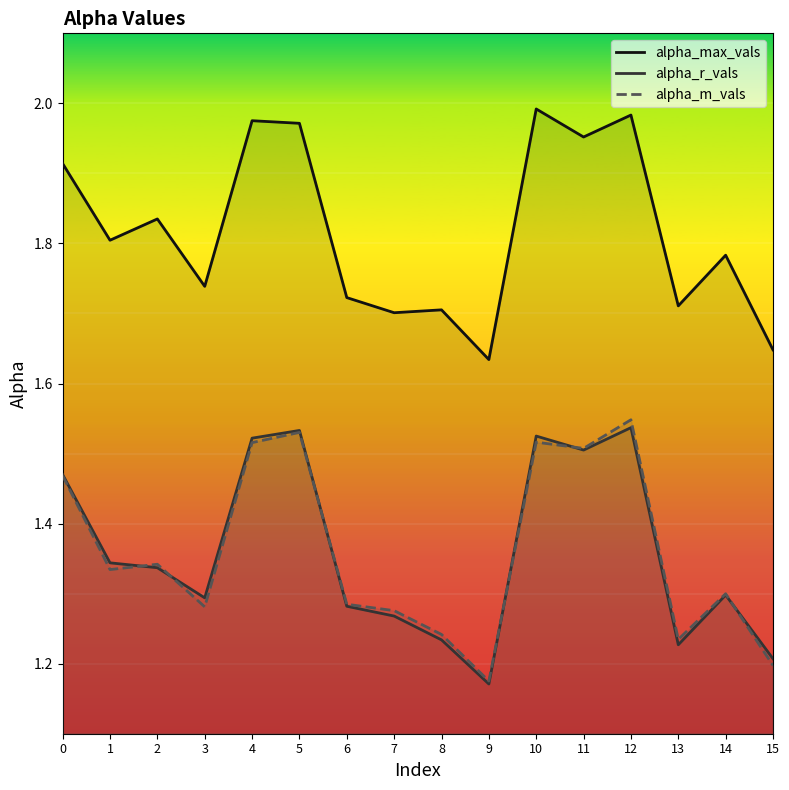

What is the average value of the alpha_max_vals series?

1.8